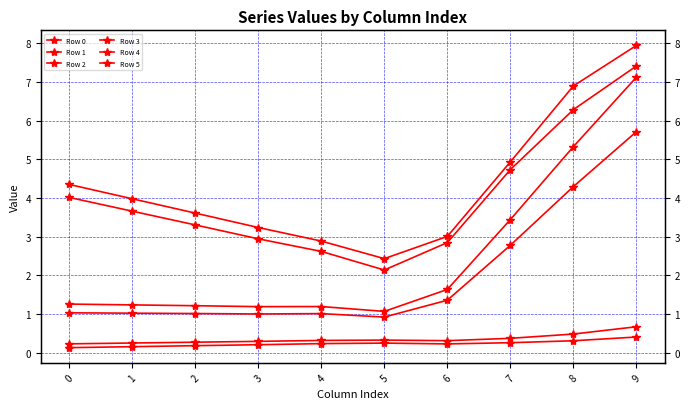

What is the sum of all Row 5 values?

43.3